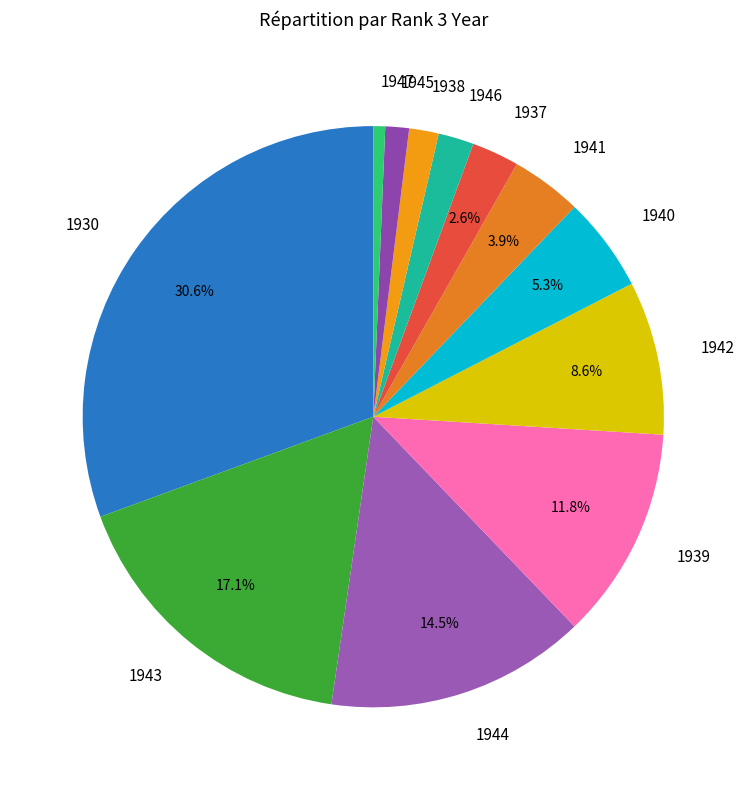

True or false: 1940 accounts for 5% of the total.

True